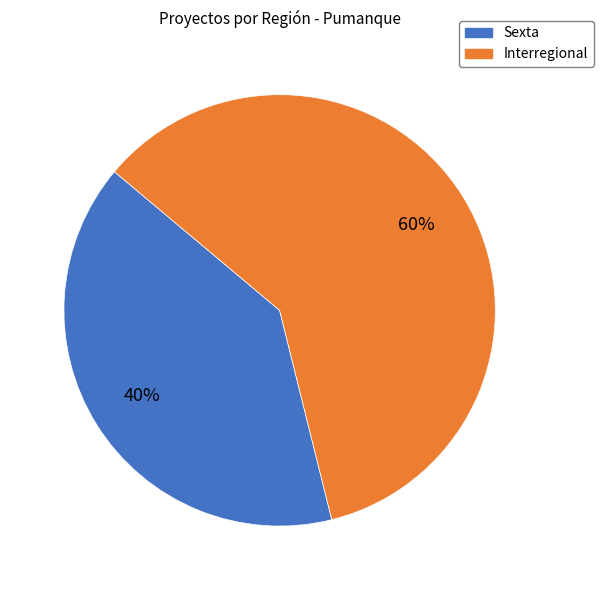

Which category has the biggest portion of the pie?

Interregional